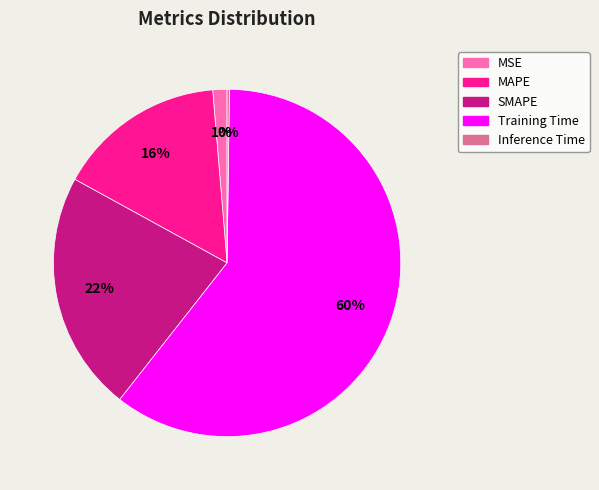

Combined, do MSE and Training Time account for over 50%?

Yes